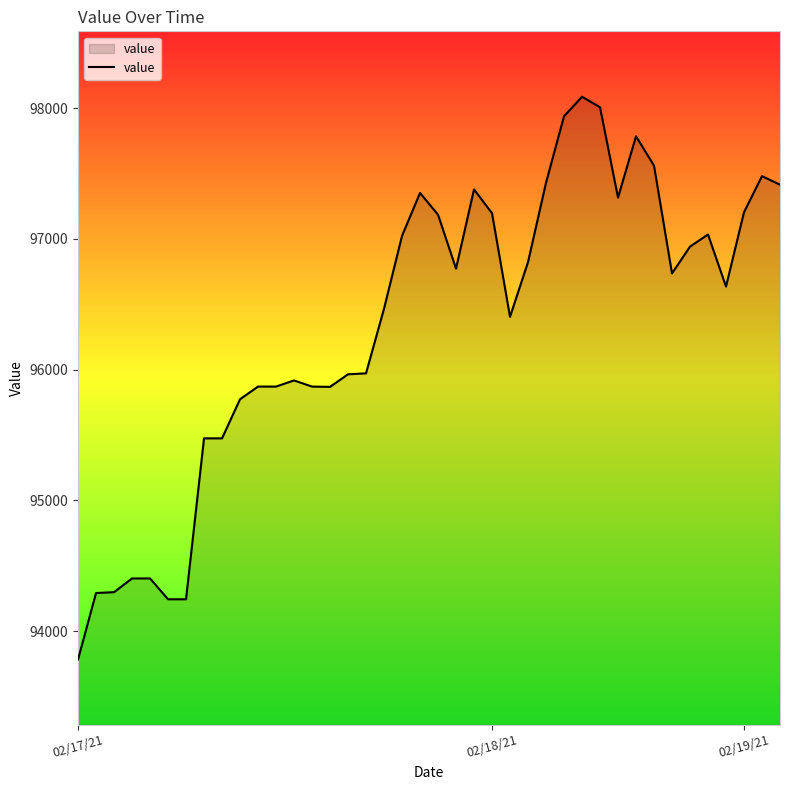

Does the chart have visible grid lines?

No